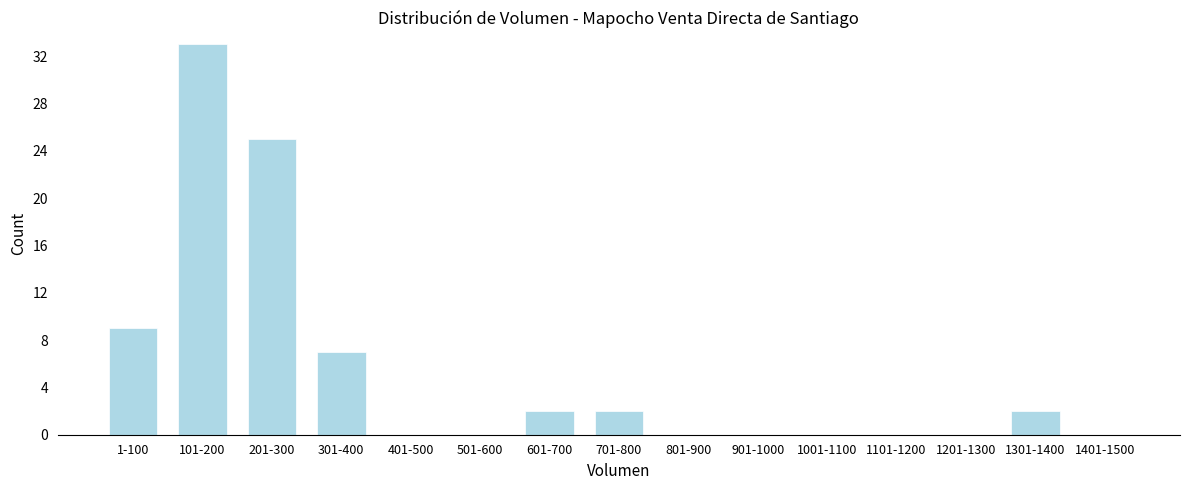

Reading left to right, extract all data points from this chart.

1-100=9	101-200=33	201-300=25	301-400=7	401-500=0	501-600=0	601-700=2	701-800=2	801-900=0	901-1000=0	1001-1100=0	1101-1200=0	1201-1300=0	1301-1400=2	1401-1500=0